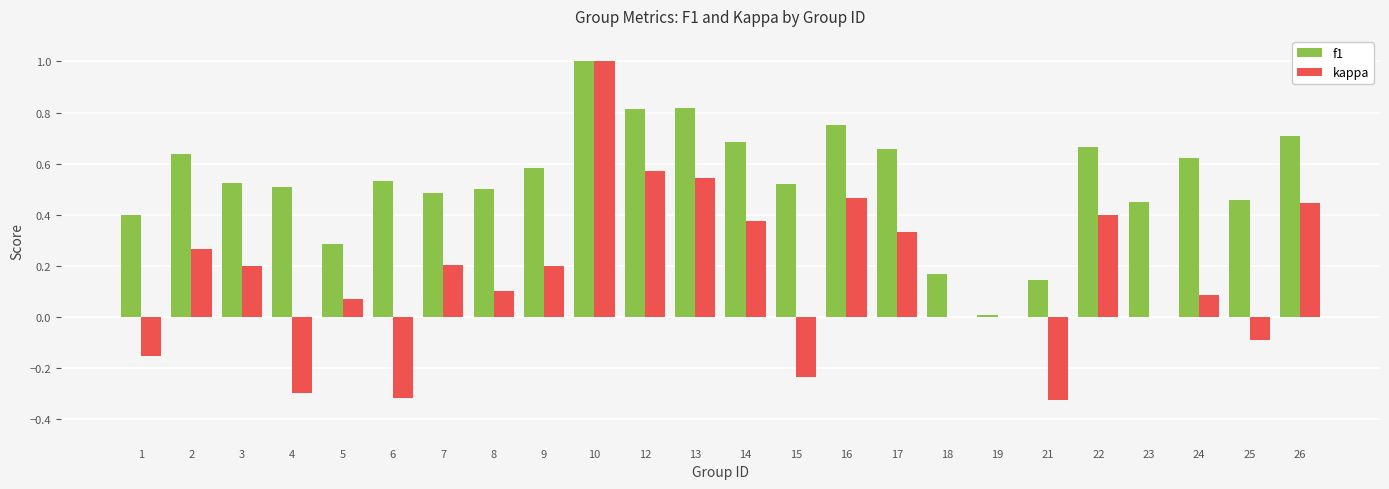

How many groups of bars are there?

24